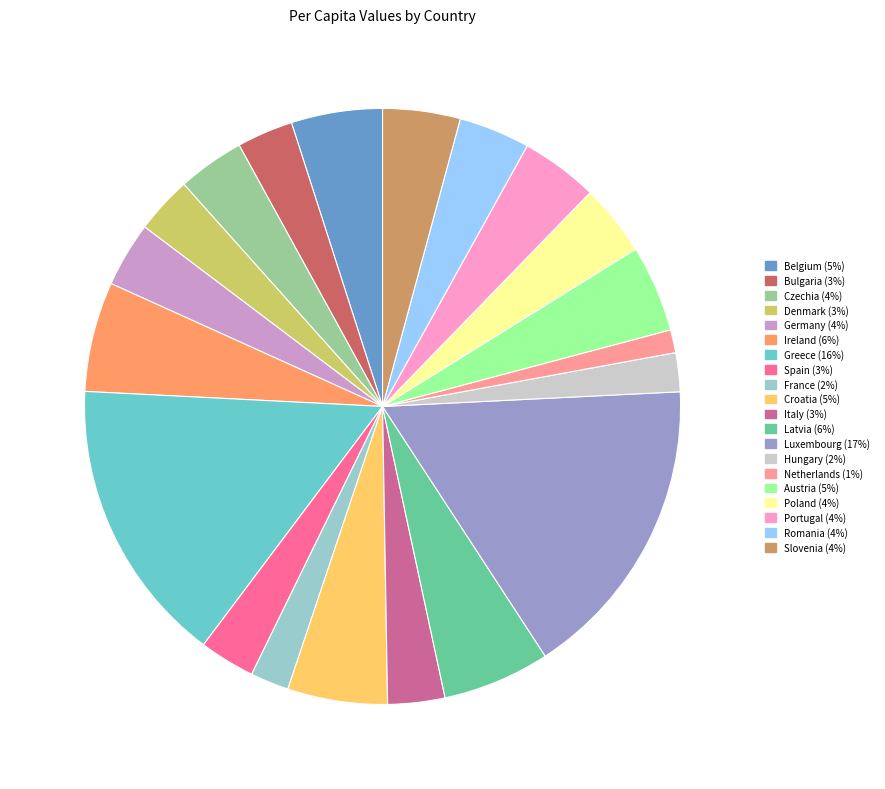

Does Spain account for over 50% of the chart?

No